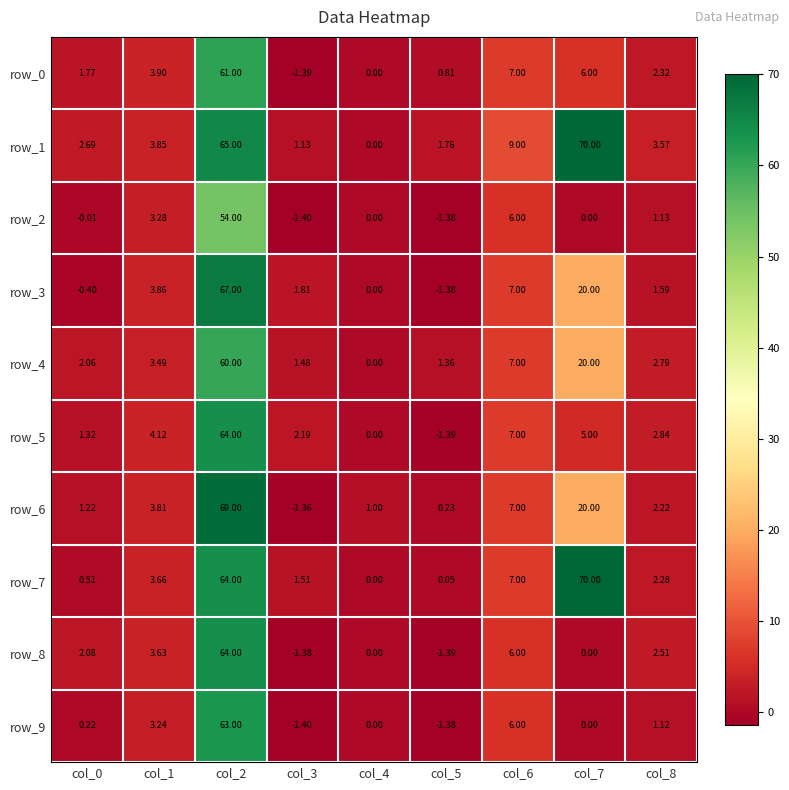

How many values in the row_7 series are below 2?

4